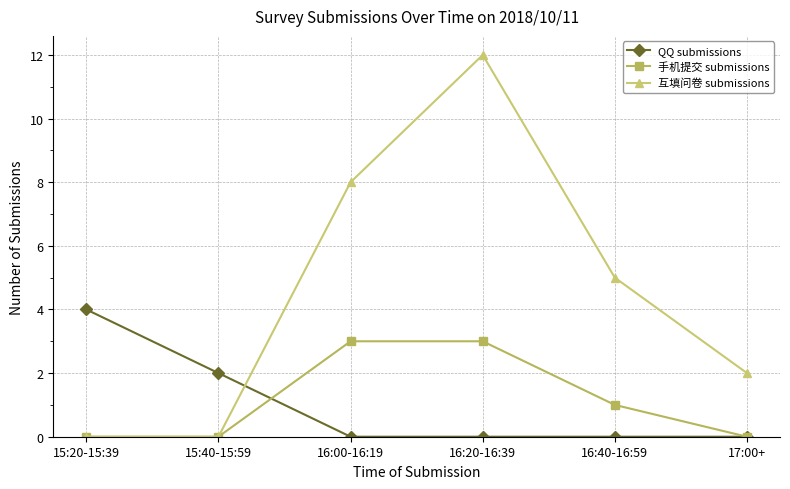

Reading left to right, list all the values displayed in this chart.

QQ submissions: 4	2	0	0	0	0
手机提交 submissions: 0	0	3	3	1	0
互填问卷 submissions: 0	0	8	12	5	2